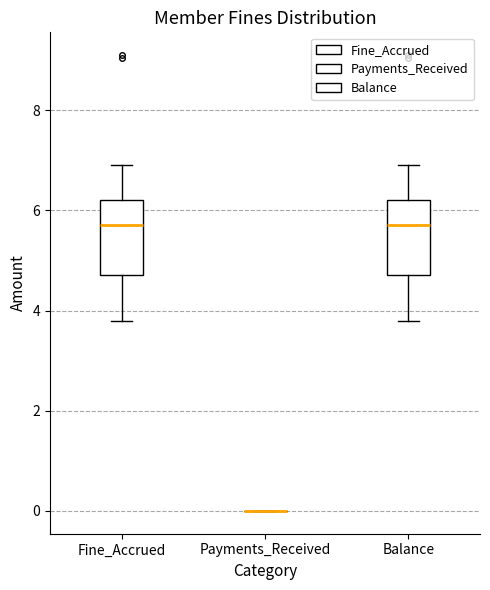

Reading left to right, read every box against the y-axis: the position of its median line, the range the box covers, and the ends of its whiskers. The values are not printed on the chart, so give them approximately, as read against the axis.

Fine_Accrued: median 5.8, box 4.8 to 6.2, whiskers 3.8 to 7.0
Payments_Received: box collapsed to a line at 0.0, whiskers 0.0 to 0.0
Balance: median 5.8, box 4.8 to 6.2, whiskers 3.8 to 7.0